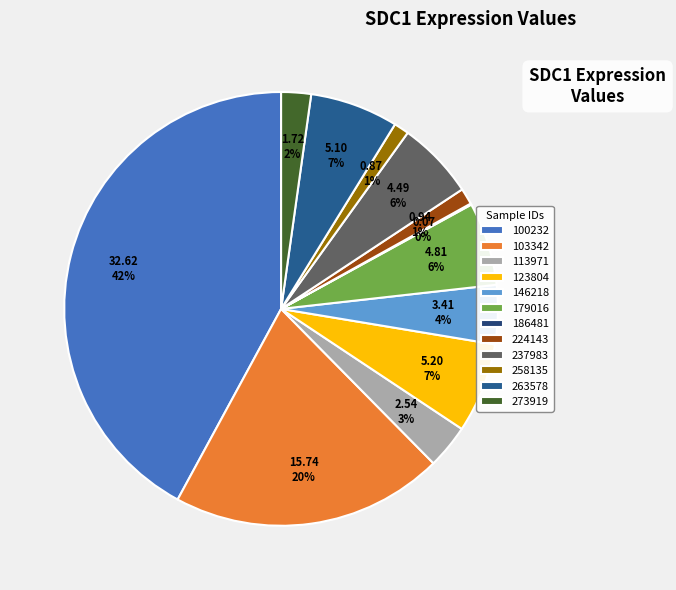

Is it true that 146218 is 4% of the pie?

True